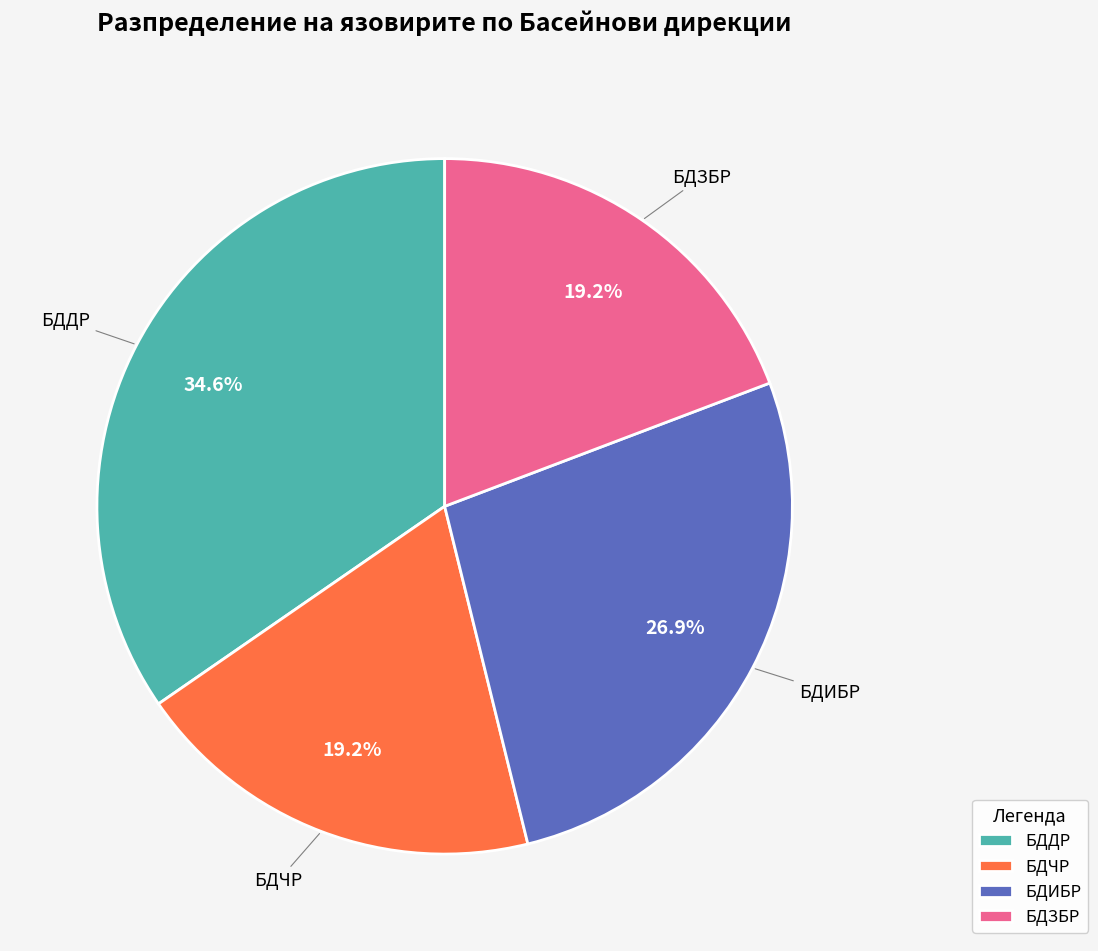

How much of the chart is everything except БДЗБР?

80.8%